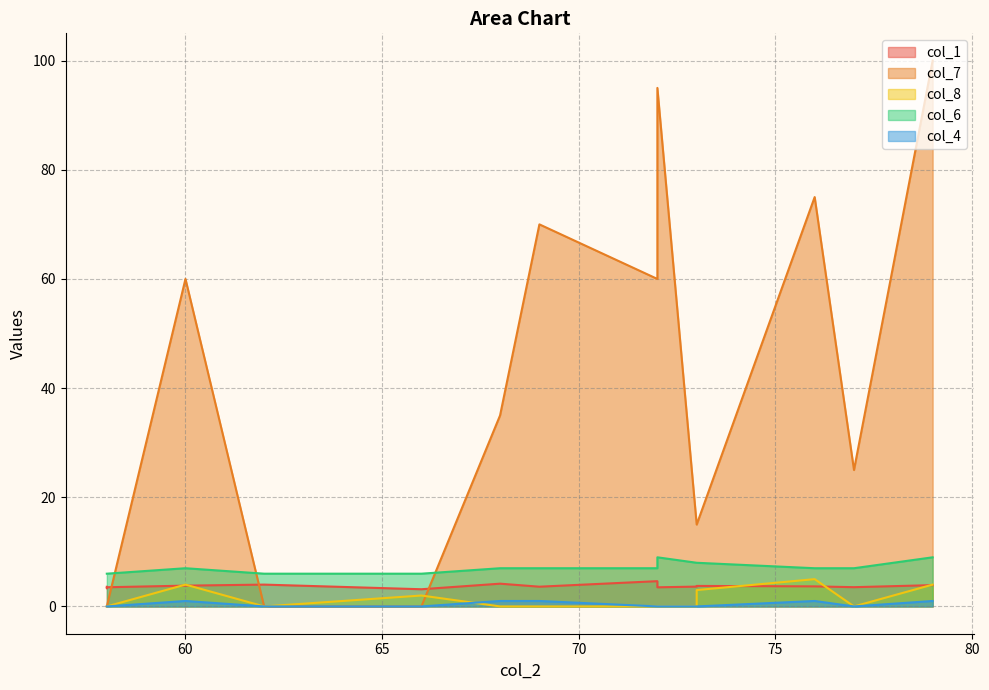

The col_7 series shows 112.3 at 69. True or false?

False